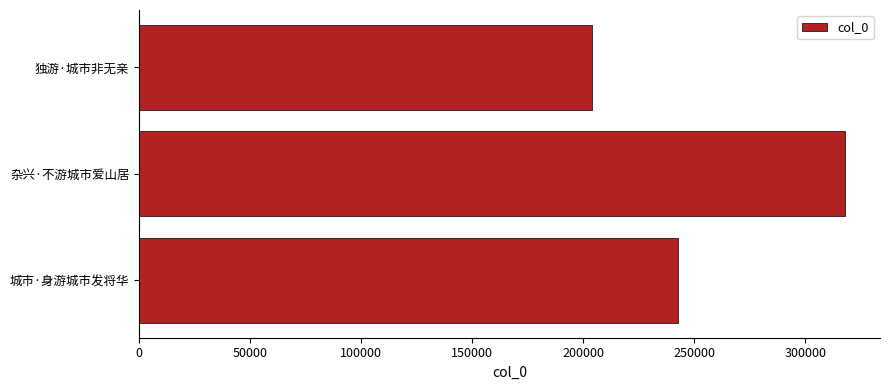

What is the minimum value shown in the chart?

204173